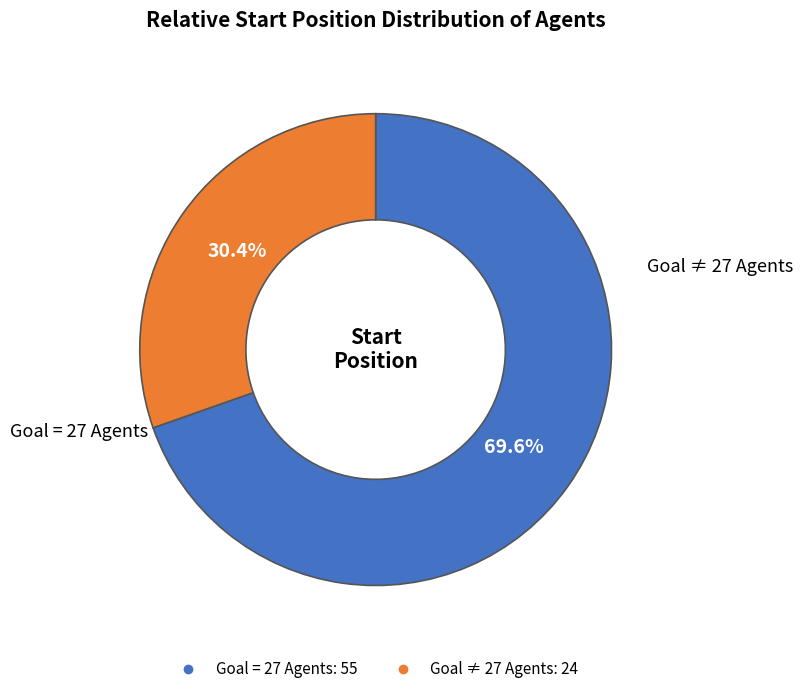

Does any single category account for the majority?

Yes